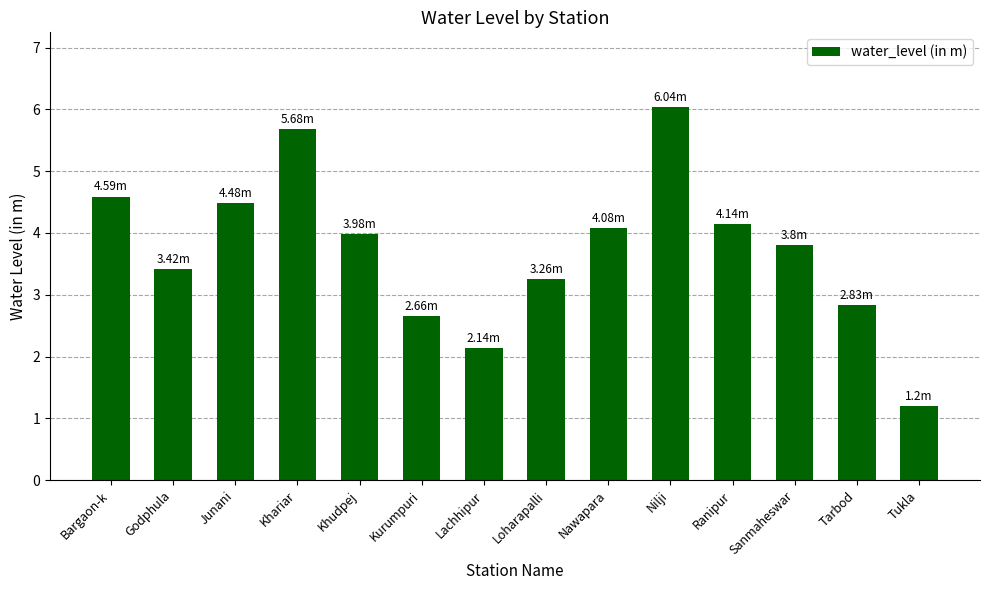

Between Ranipur and Khudpej, which is larger?

Ranipur